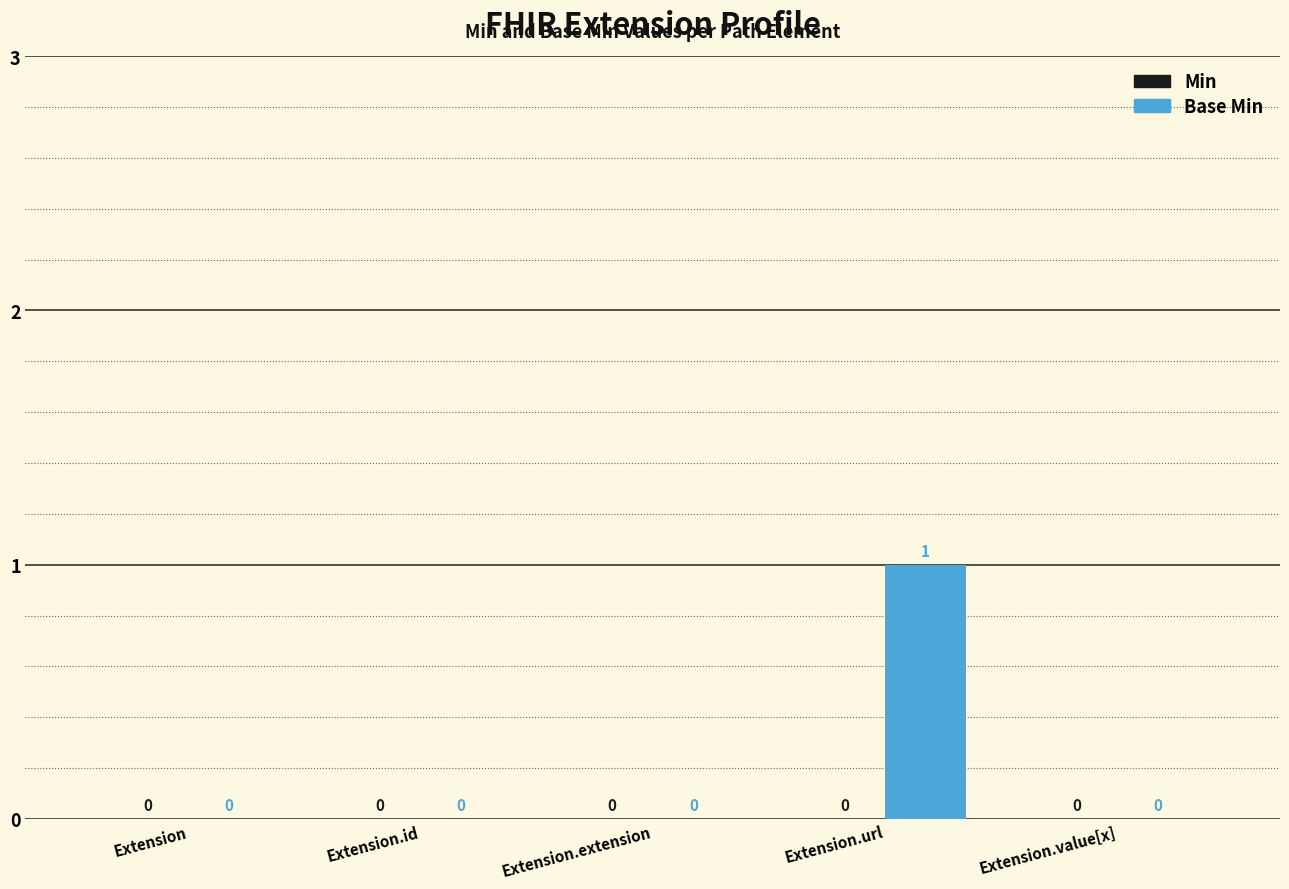

What is the change in value from Extension to Extension.url?

+1